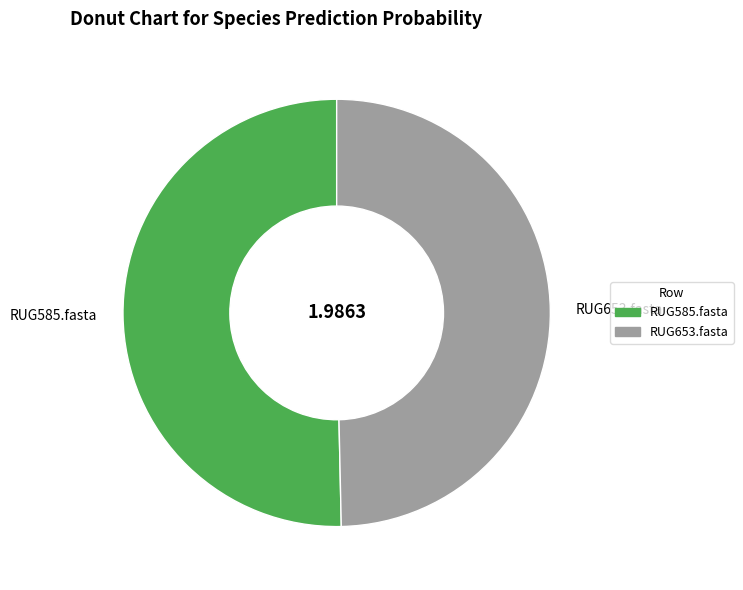

How many slices are in this pie chart?

2